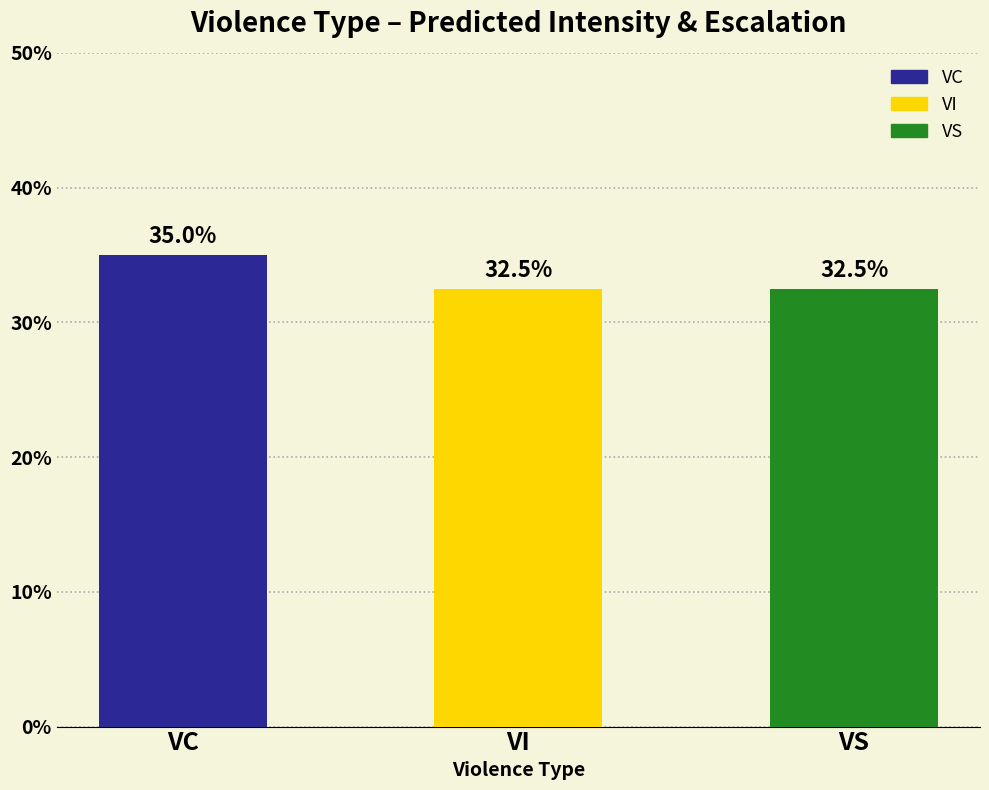

What is the value of the 3rd bar from the left?

32.5